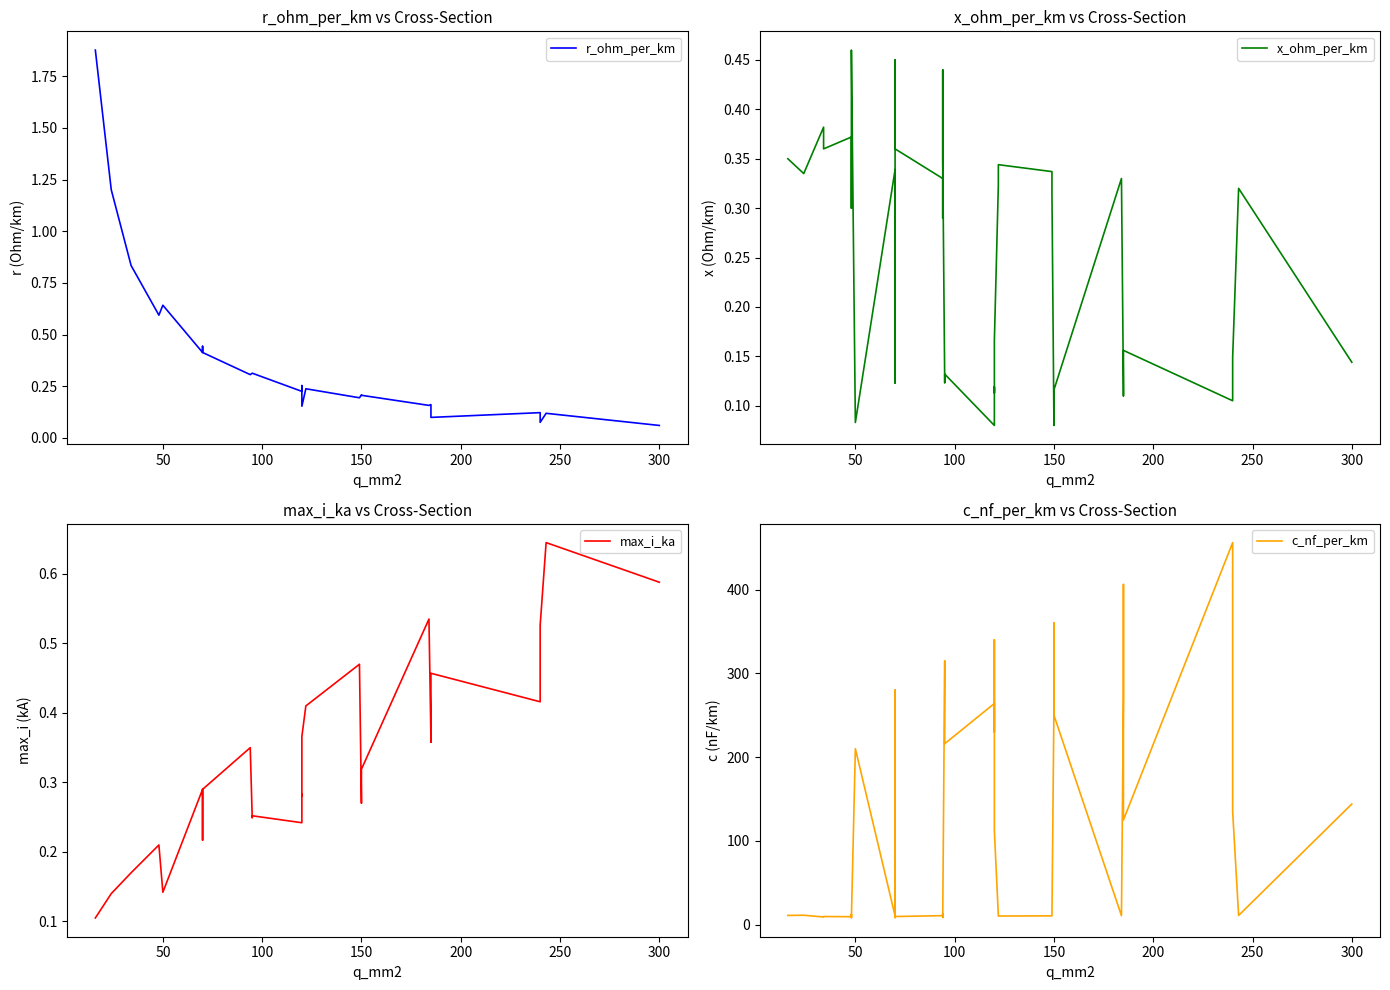

Where does the c_nf_per_km series first go above 13?

50